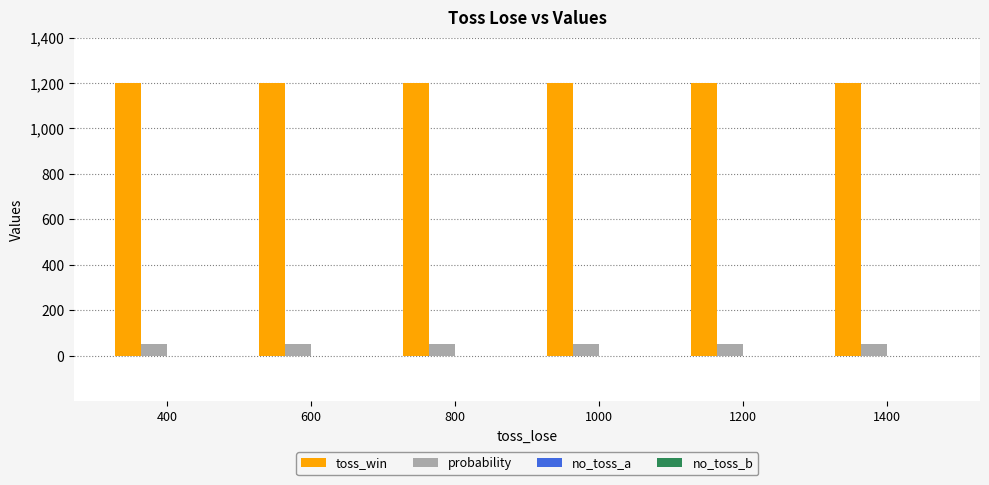

At how many categories does at least one series exceed 965?

6